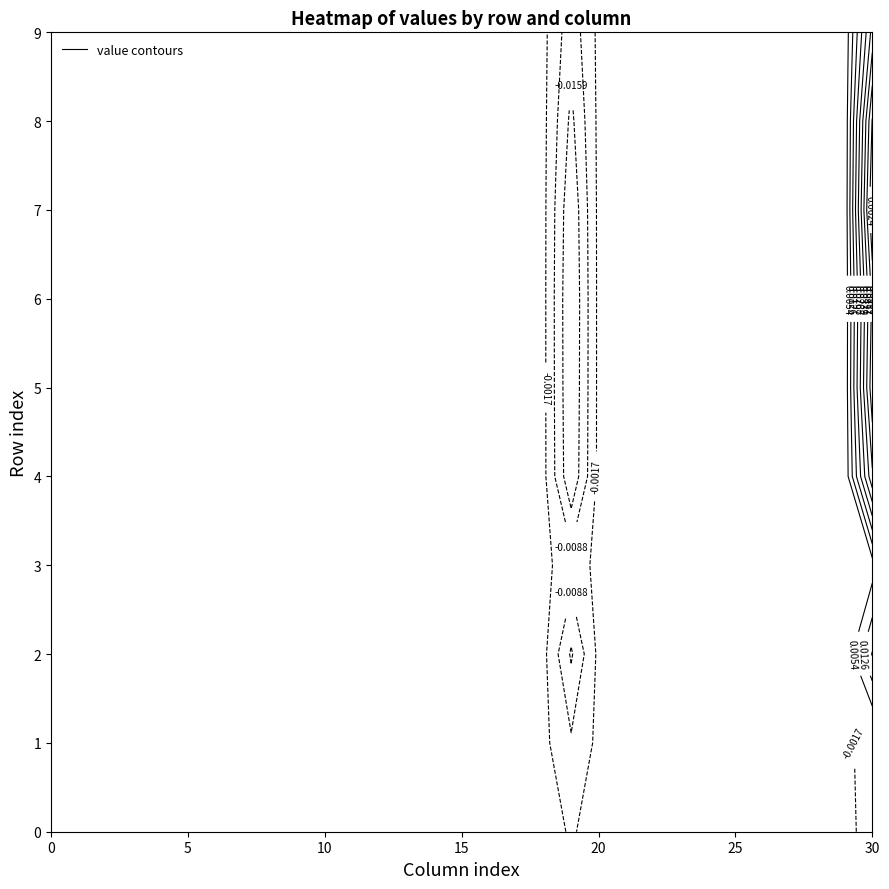

The 3 series shows 0.0 at 24. True or false?

True